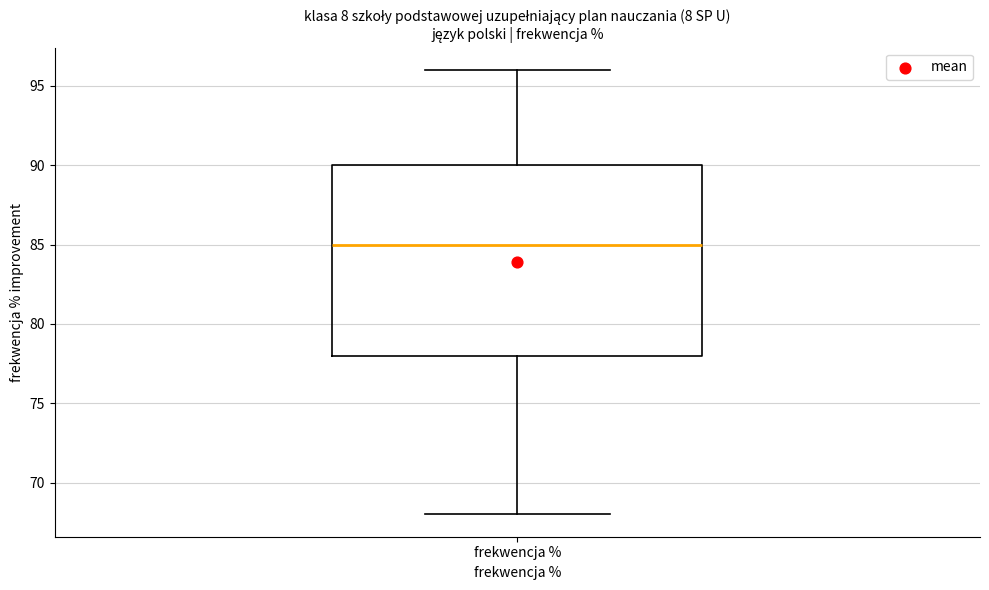

Where is the upper edge of the box for frekwencja % on the y-axis? The values are not printed on the chart, so give them approximately, as read against the axis.

90